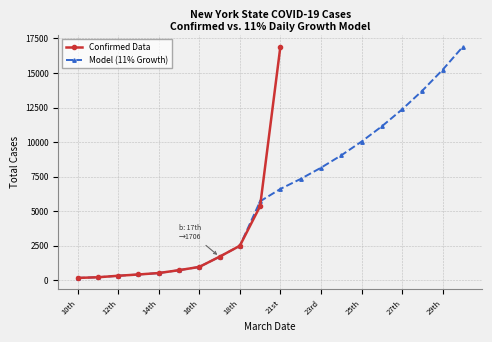

The value at 12th is 132. True or false?

False